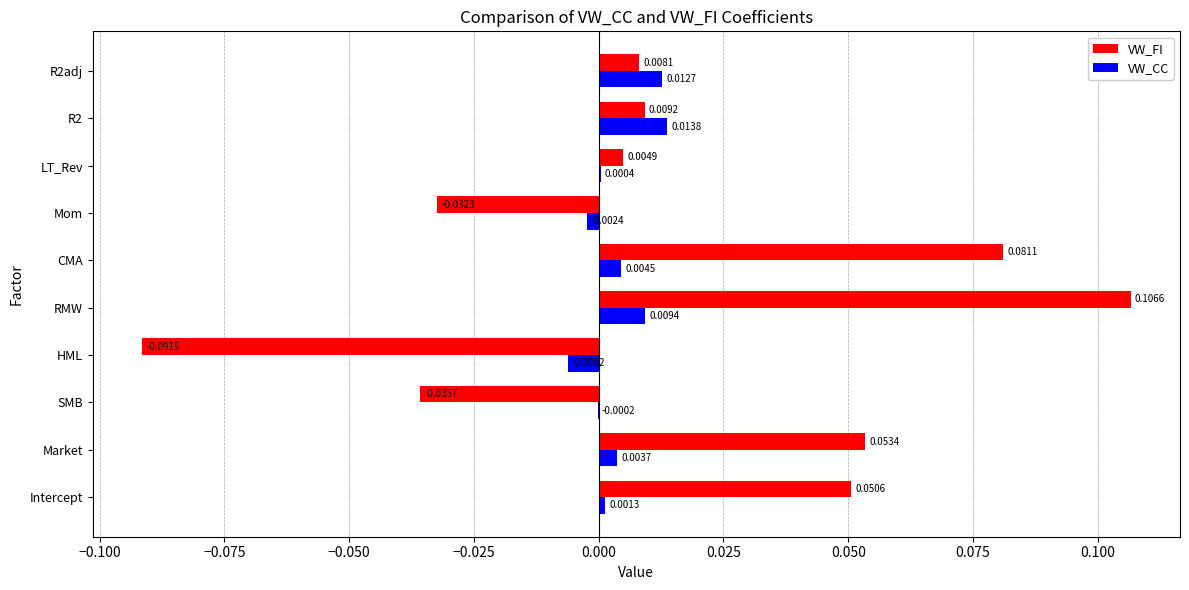

What are all the series names shown in the legend?

VW_FI, VW_CC